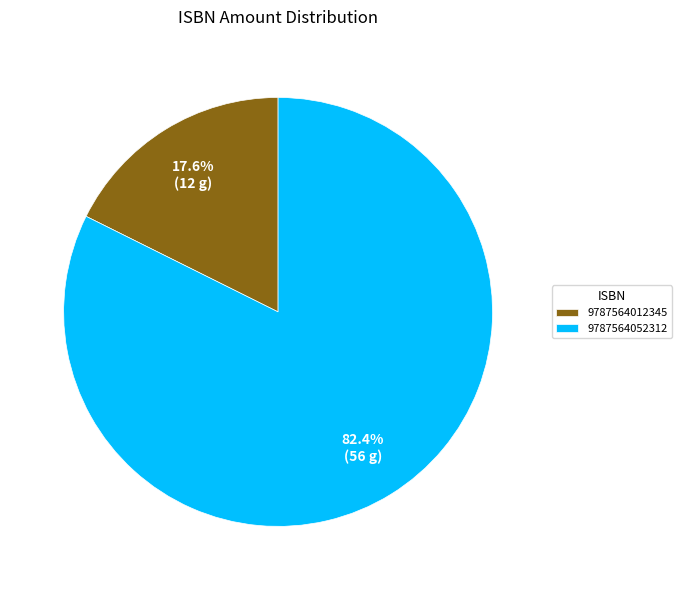

Which category has the smallest portion of the pie?

9787564012345